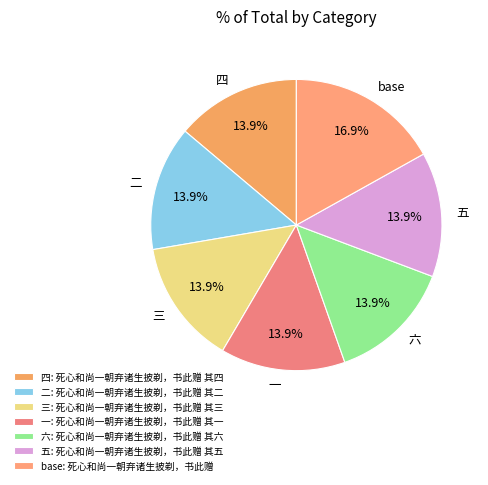

Count the number of slices in the pie.

7